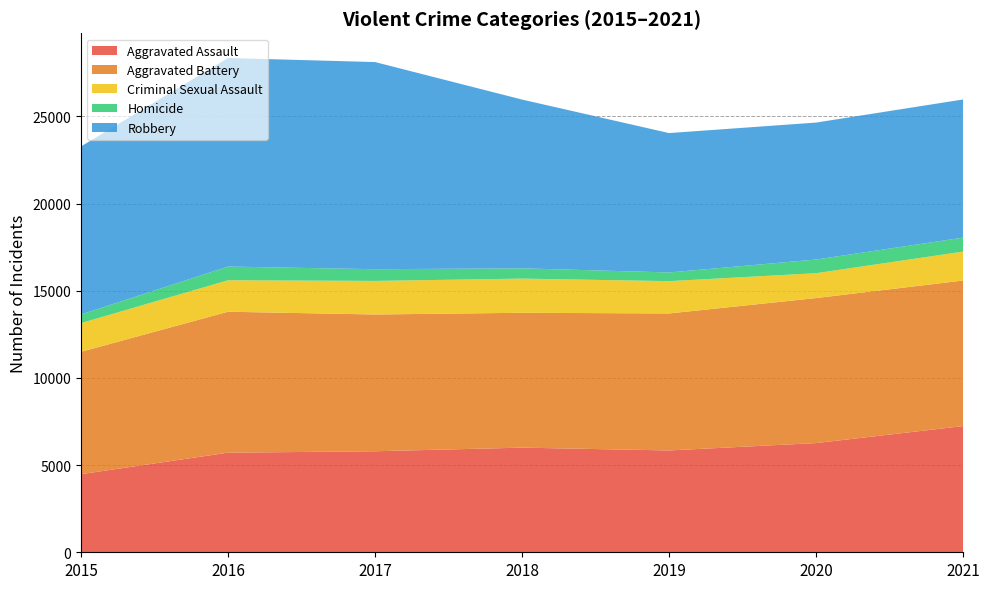

Reading left to right, list all the values displayed in this chart.

Aggravated Assault: 4480	5712	5793	6001	5840	6263	7238
Aggravated Battery: 7018	8085	7845	7735	7857	8317	8348
Criminal Sexual Assault: 1646	1804	1925	1960	1853	1426	1659
Homicide: 496	786	672	589	498	785	802
Robbery: 9638	11960	11880	9679	7994	7854	7923